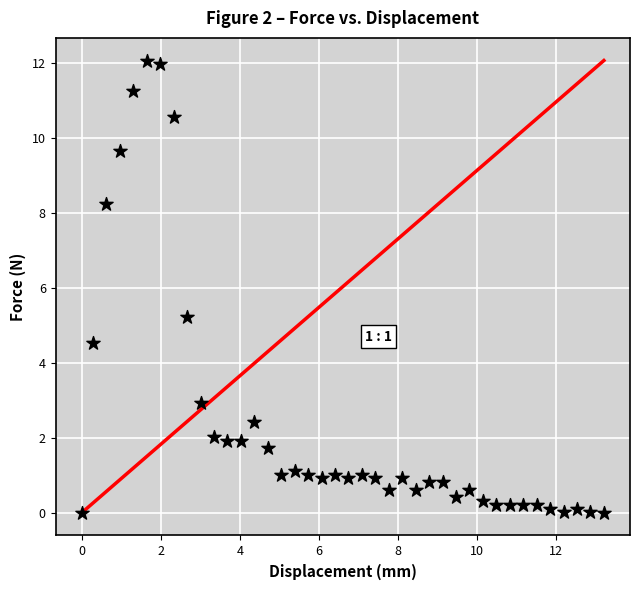

What Y value in the scatter plot is closest to 6?

5.2